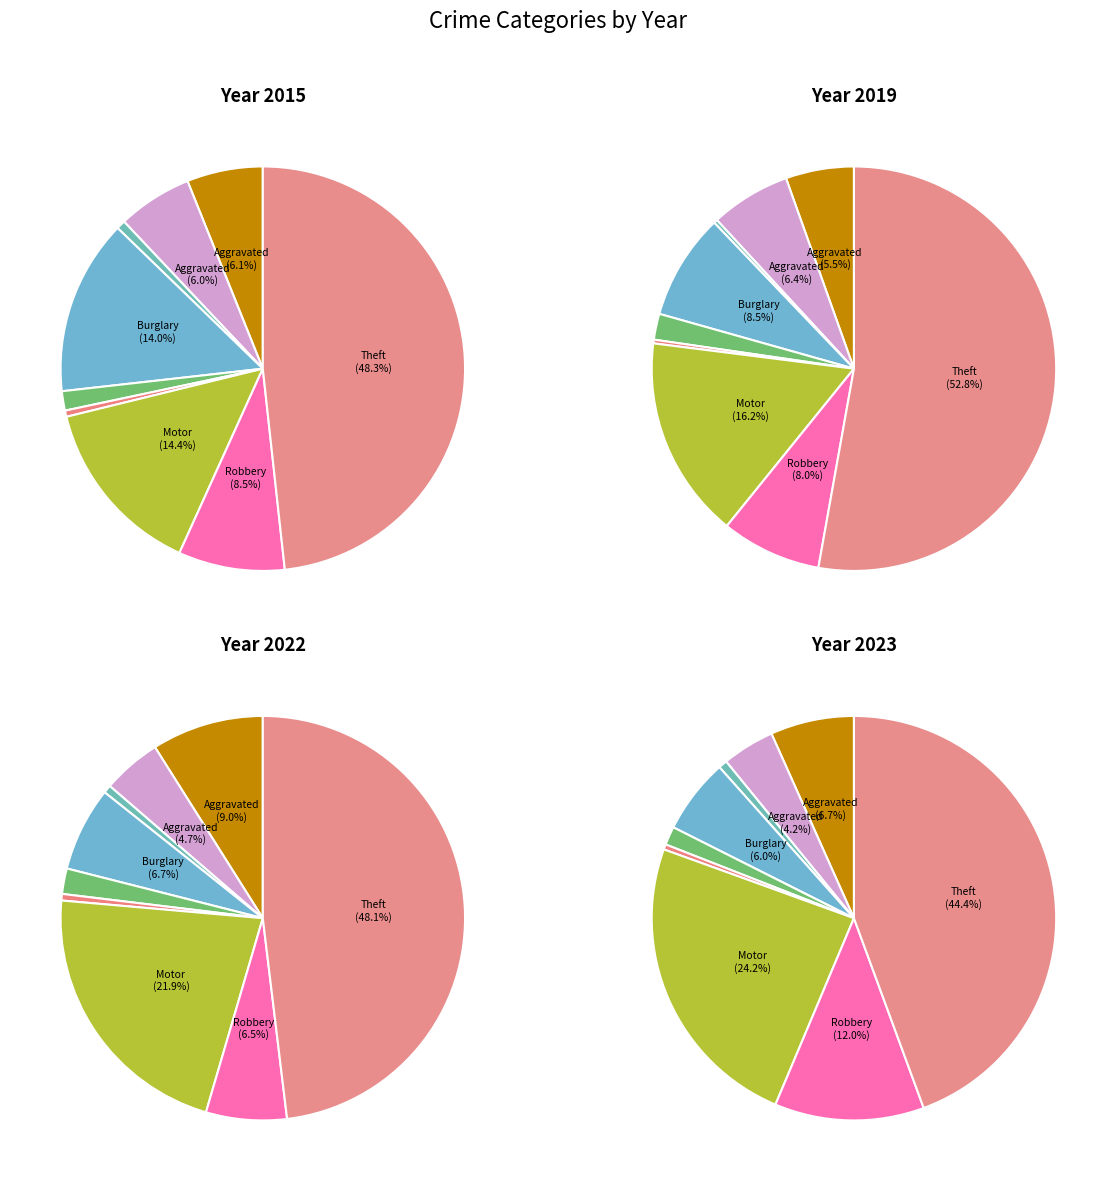

Which slice is the smallest?

Arson